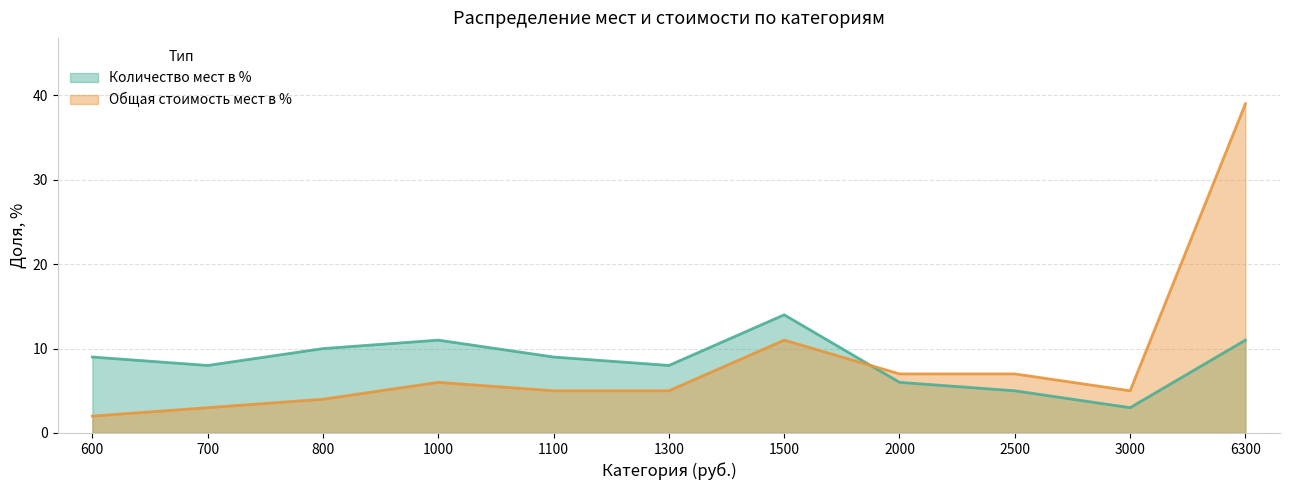

Which category has the highest value in the Количество мест в % series?

1500